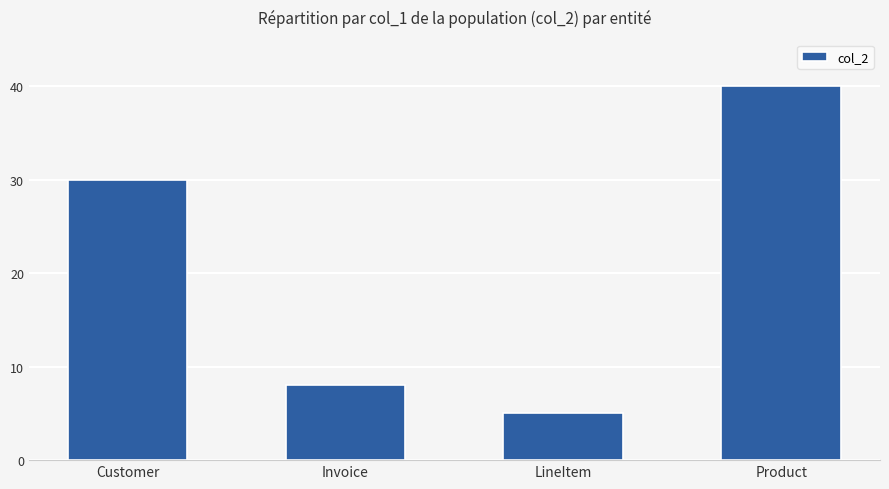

How many data points does each series have?

4